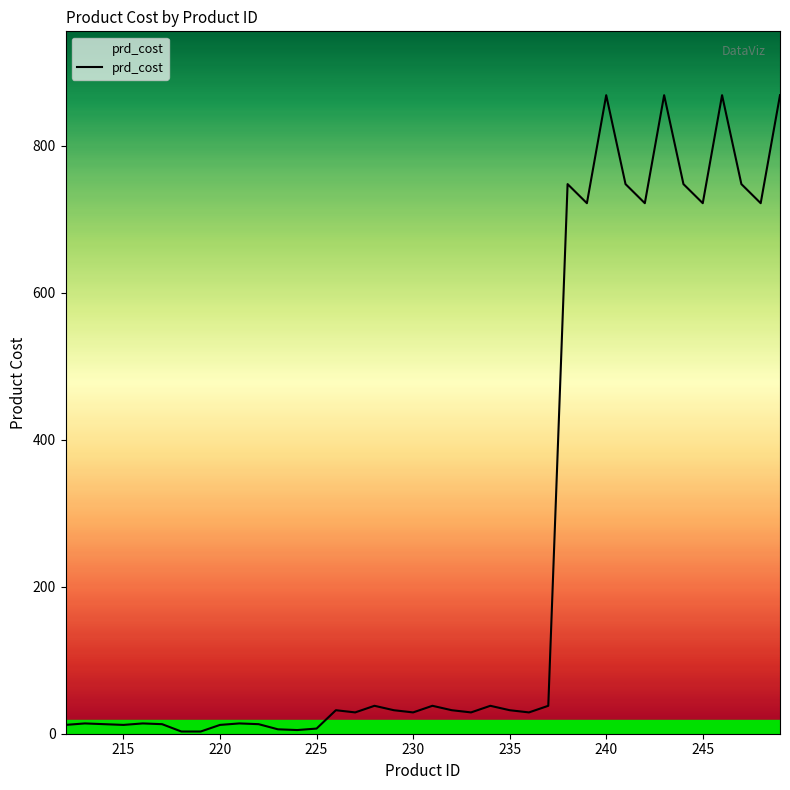

True or false: the data has more than 1 interior local peaks.

True